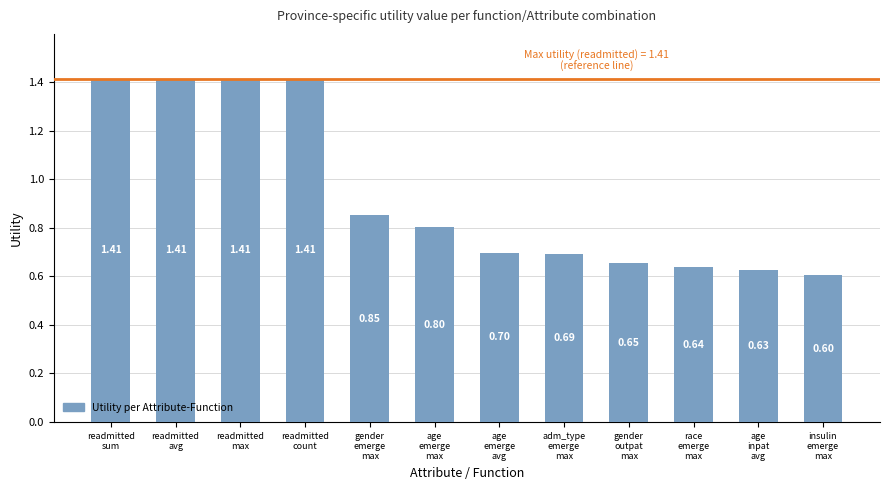

Which label corresponds to the smallest value in the chart?

insulin
emerge
max